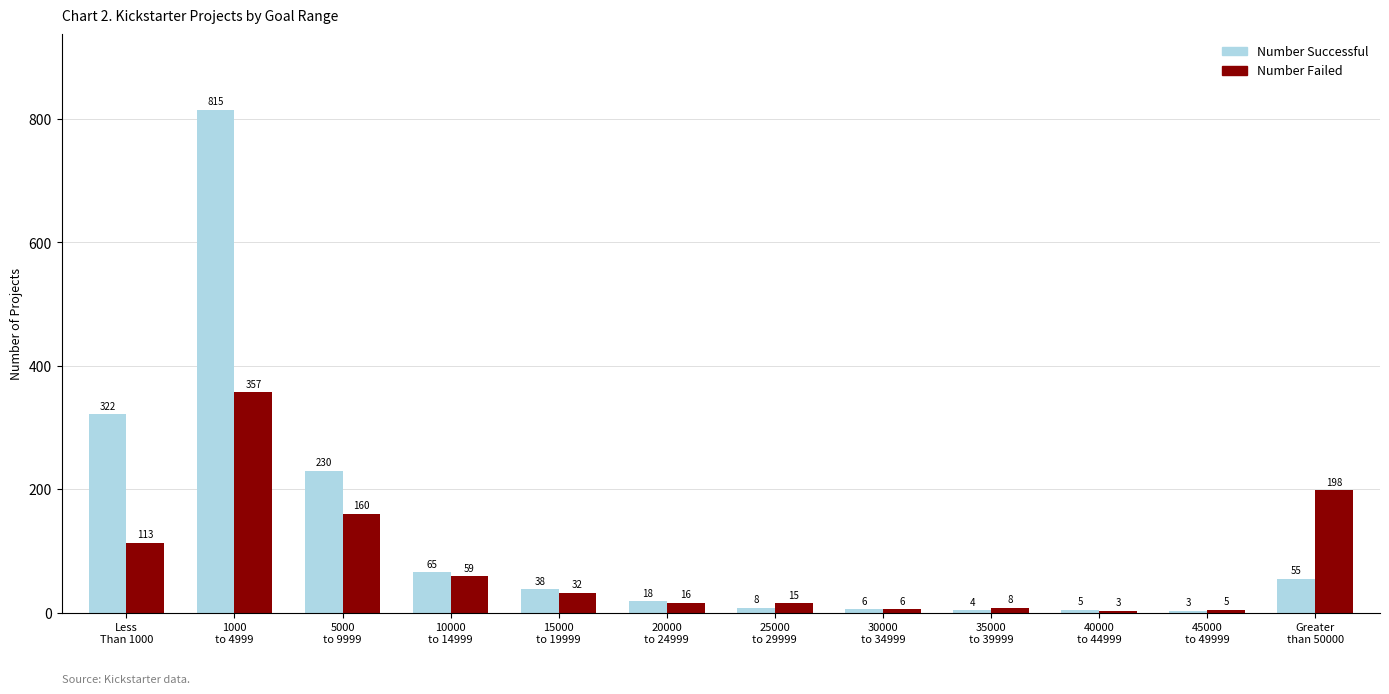

Are the bars horizontal?

No